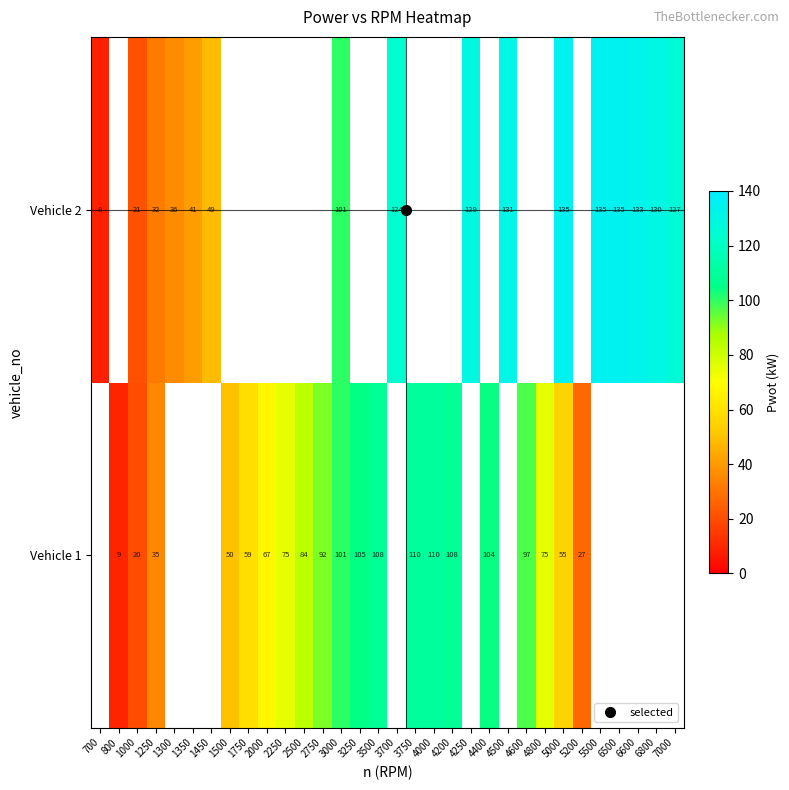

At which category is the sum across all series the highest?

3000